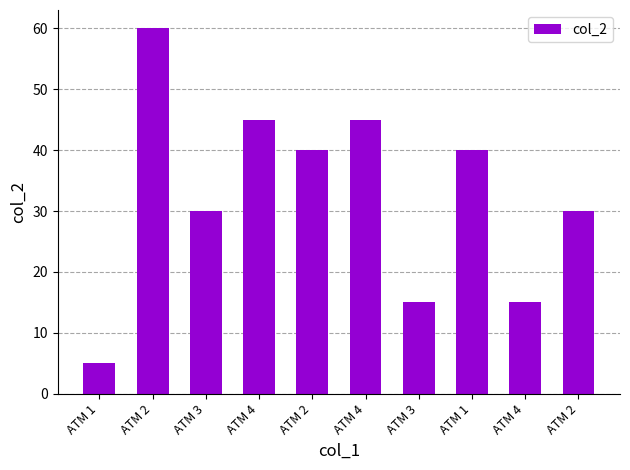

What is the difference between the second highest and minimum values?

40